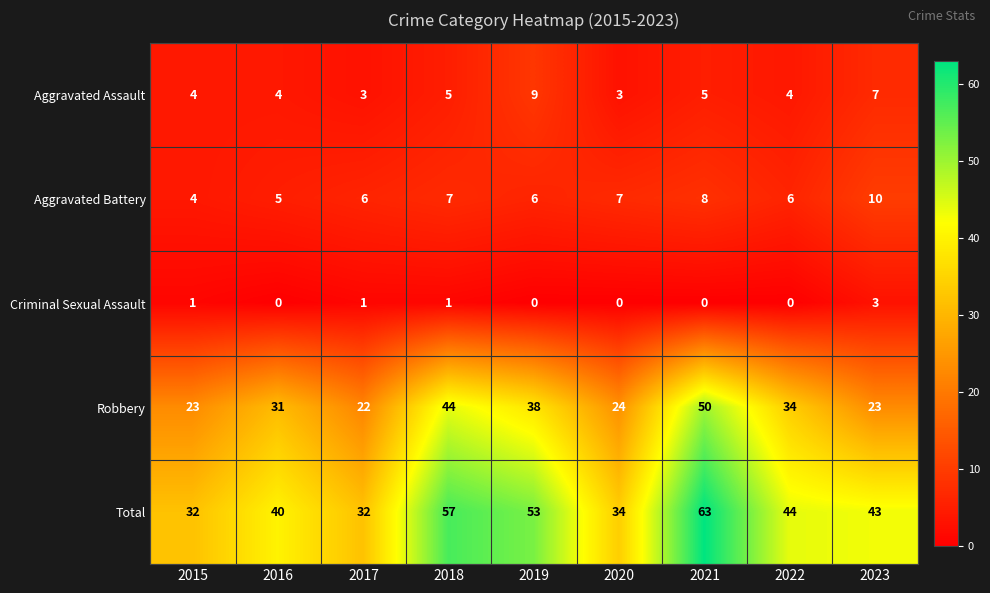

What is the difference between the highest and lowest values at 2020?

34